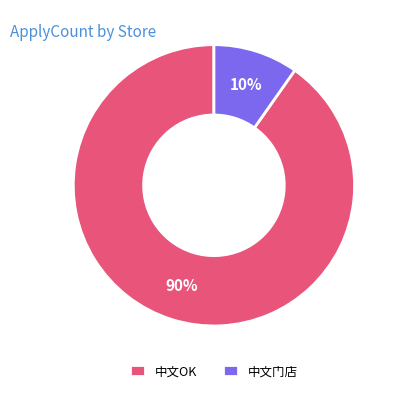

The 中文门店 slice represents 1% of the pie. True or false?

False